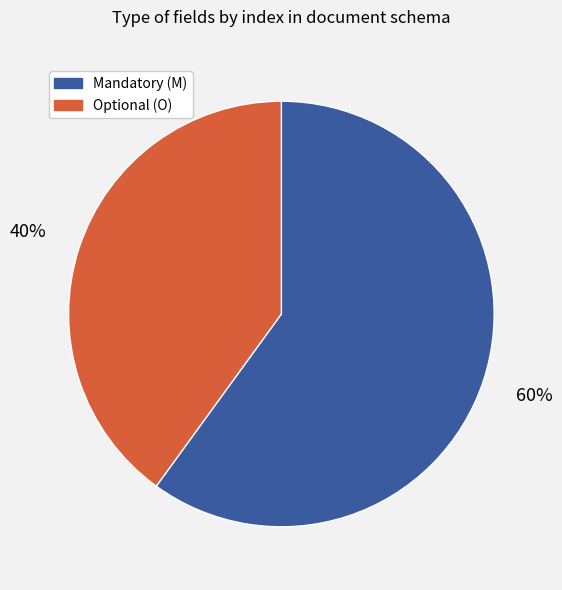

Is there a majority slice in this chart?

Yes